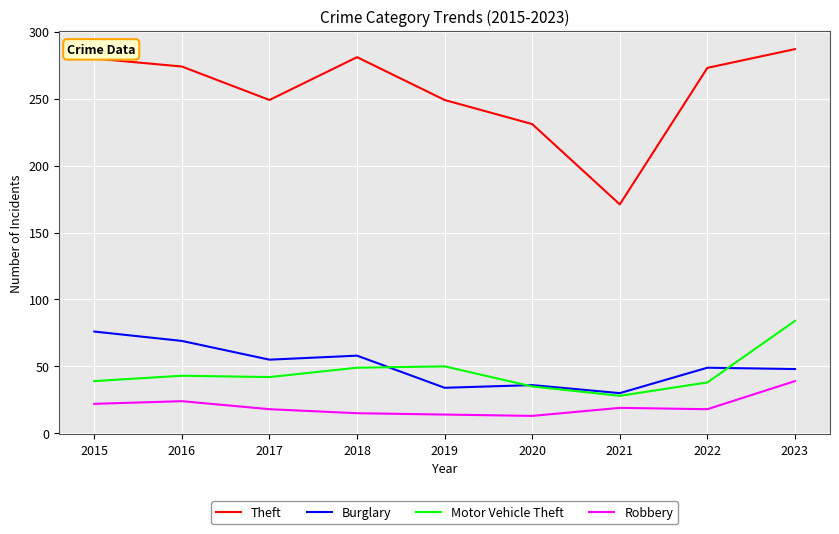

What is the maximum value shown in the chart?

287